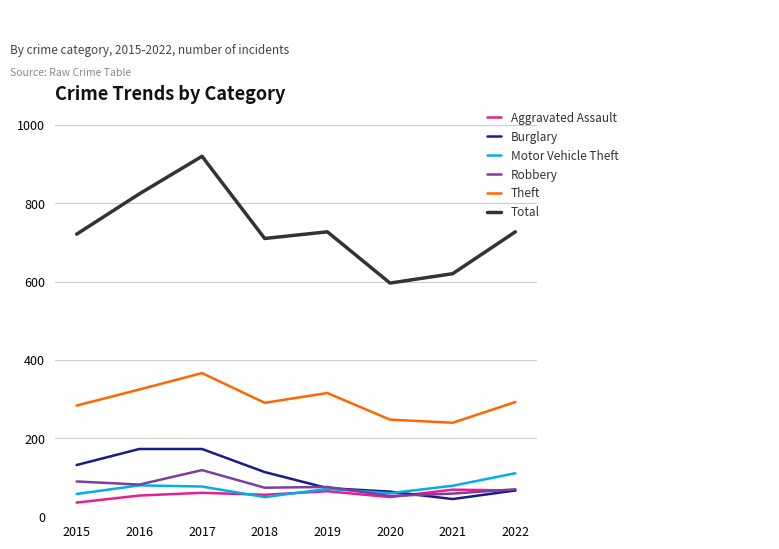

Is it true that Aggravated Assault equals 64 at 2019?

True